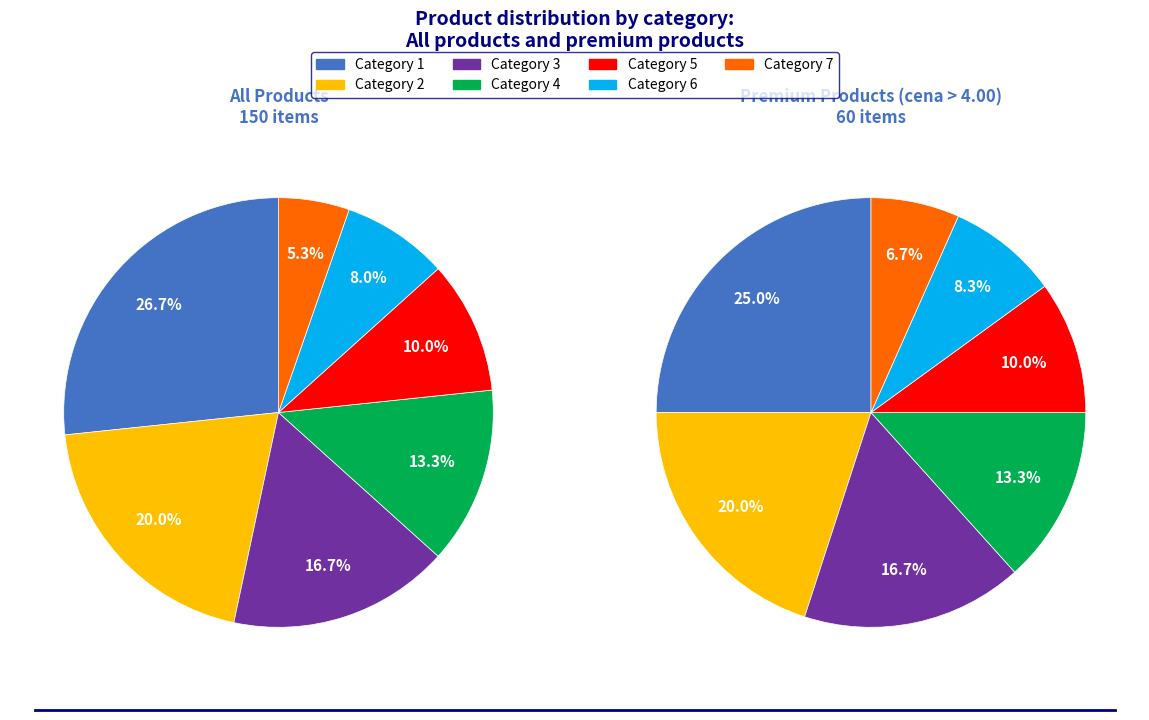

Is it true that kategorija_5 is 10% of the pie?

True